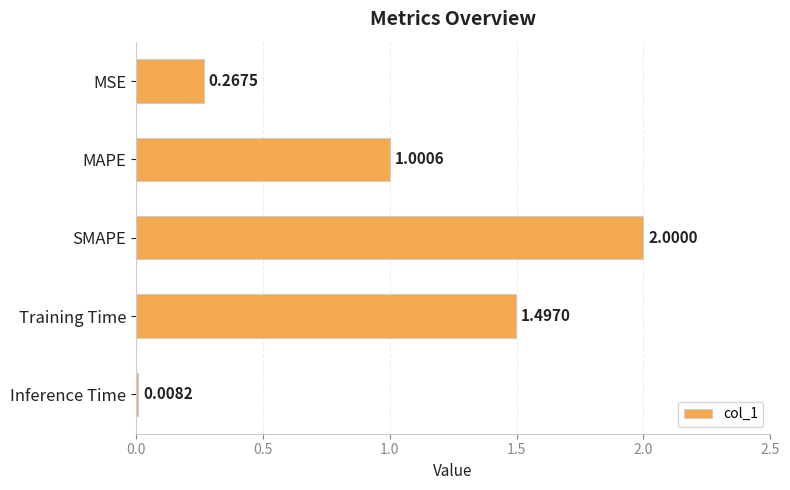

What is the difference between the second highest and minimum values?

1.5